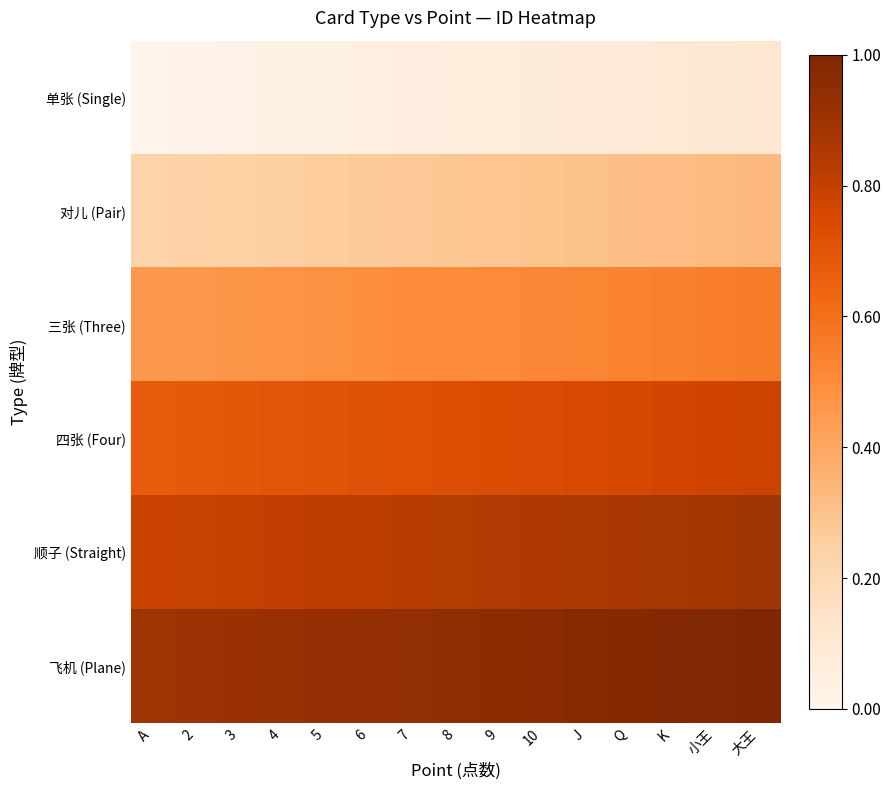

At which category does the chart reach its minimum across all series?

A